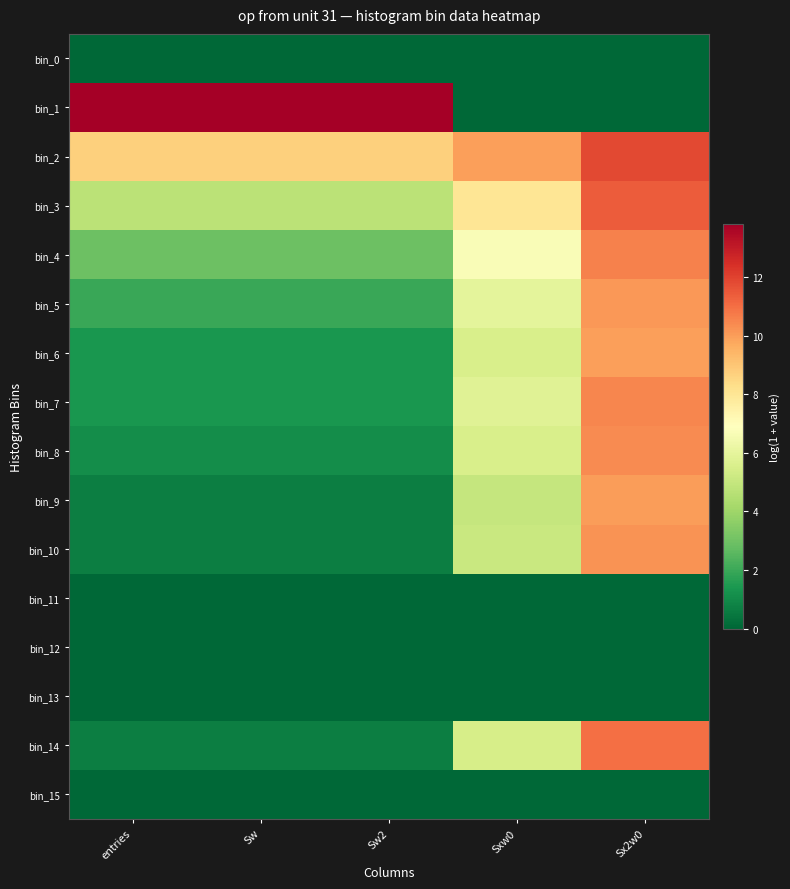

Reading right to left, what are all the values shown in this chart?

bin_0: Sx2w0=0.0	Sxw0=0.0	Sw2=0.0	Sw=0.0	entries=0.0
bin_1: Sx2w0=0.0	Sxw0=0.0	Sw2=13.8	Sw=13.8	entries=13.8
bin_2: Sx2w0=11.8	Sxw0=9.9	Sw2=8.7	Sw=8.7	entries=8.7
bin_3: Sx2w0=11.4	Sxw0=8.0	Sw2=4.7	Sw=4.7	entries=4.7
bin_4: Sx2w0=10.6	Sxw0=6.7	Sw2=2.9	Sw=2.9	entries=2.9
bin_5: Sx2w0=10.1	Sxw0=6.0	Sw2=1.9	Sw=1.9	entries=1.9
bin_6: Sx2w0=10.0	Sxw0=5.5	Sw2=1.4	Sw=1.4	entries=1.4
bin_7: Sx2w0=10.5	Sxw0=5.8	Sw2=1.4	Sw=1.4	entries=1.4
bin_8: Sx2w0=10.4	Sxw0=5.5	Sw2=1.1	Sw=1.1	entries=1.1
bin_9: Sx2w0=10.0	Sxw0=5.0	Sw2=0.7	Sw=0.7	entries=0.7
bin_10: Sx2w0=10.2	Sxw0=5.1	Sw2=0.7	Sw=0.7	entries=0.7
bin_11: Sx2w0=0.0	Sxw0=0.0	Sw2=0.0	Sw=0.0	entries=0.0
bin_12: Sx2w0=0.0	Sxw0=0.0	Sw2=0.0	Sw=0.0	entries=0.0
bin_13: Sx2w0=0.0	Sxw0=0.0	Sw2=0.0	Sw=0.0	entries=0.0
bin_14: Sx2w0=11.0	Sxw0=5.5	Sw2=0.7	Sw=0.7	entries=0.7
bin_15: Sx2w0=0.0	Sxw0=0.0	Sw2=0.0	Sw=0.0	entries=0.0